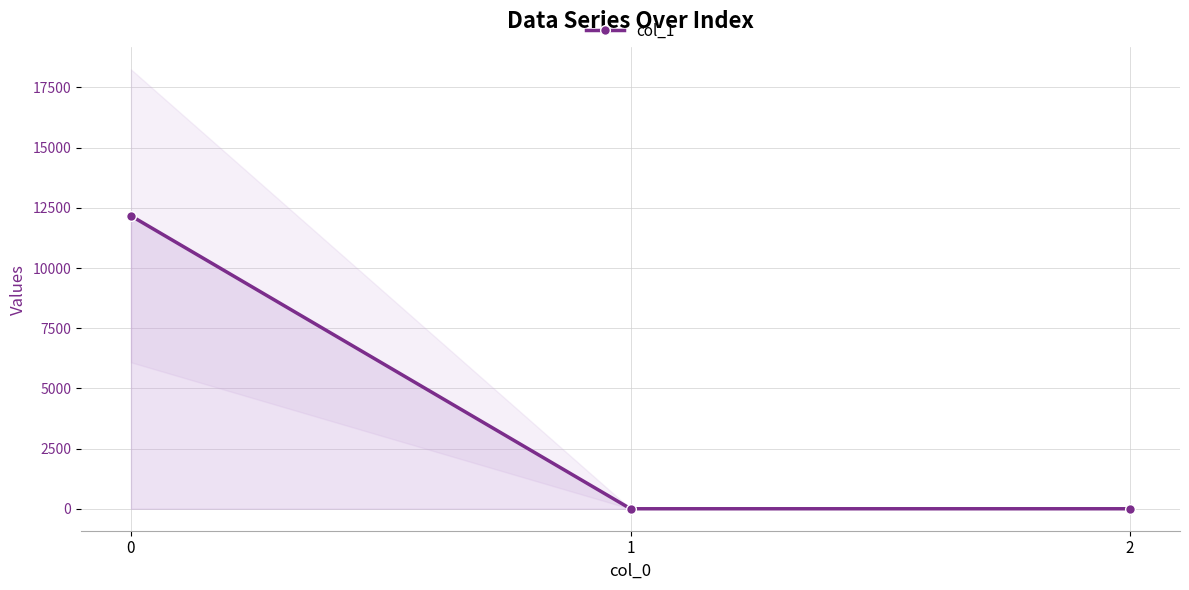

Count the number of categories in the chart.

3